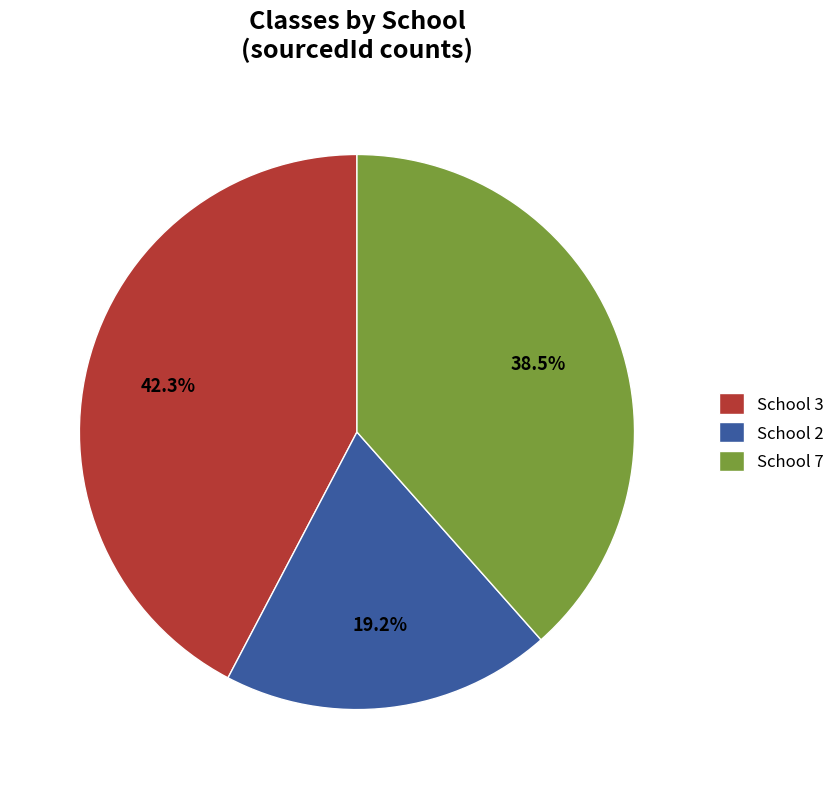

What percentage is NOT represented by School 2?

80.8%